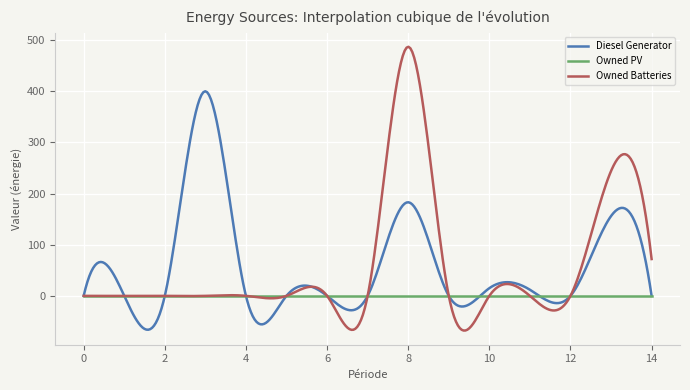

List the series in order of their peak value, highest first.

Owned Batteries, Diesel Generator, Owned PV